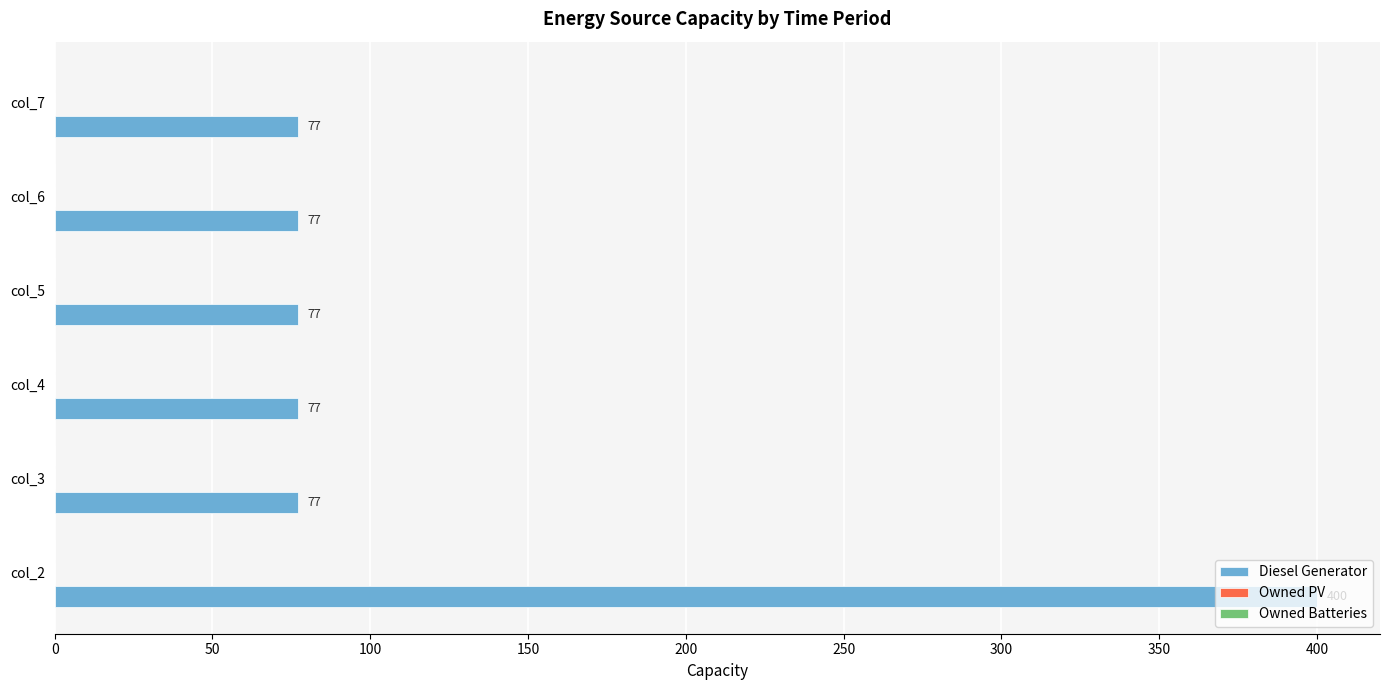

What is the change in value from col_2 to col_3?

-323